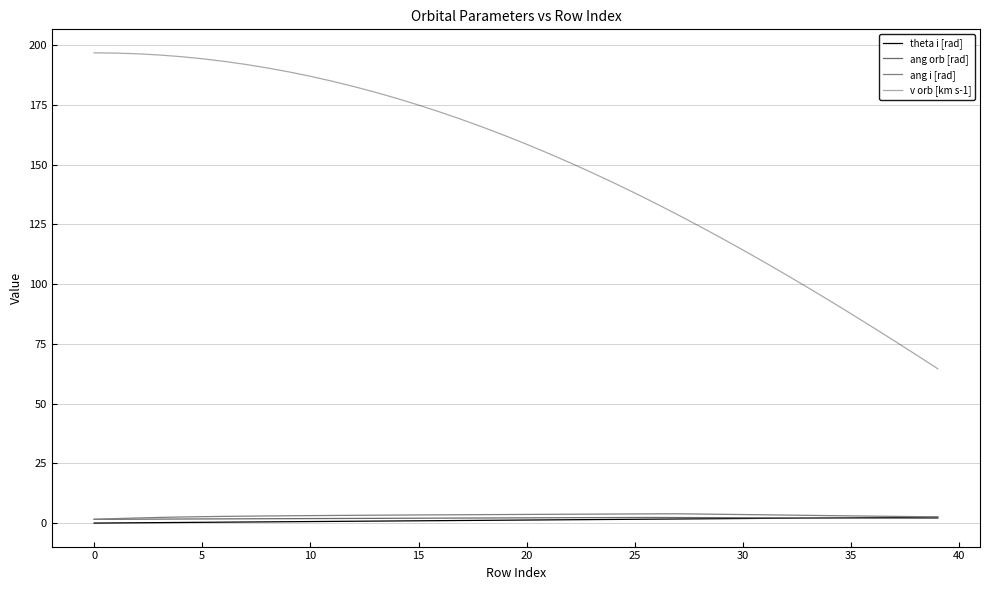

What is the difference between the second highest and second lowest values in the ang orb [rad] series?

0.7